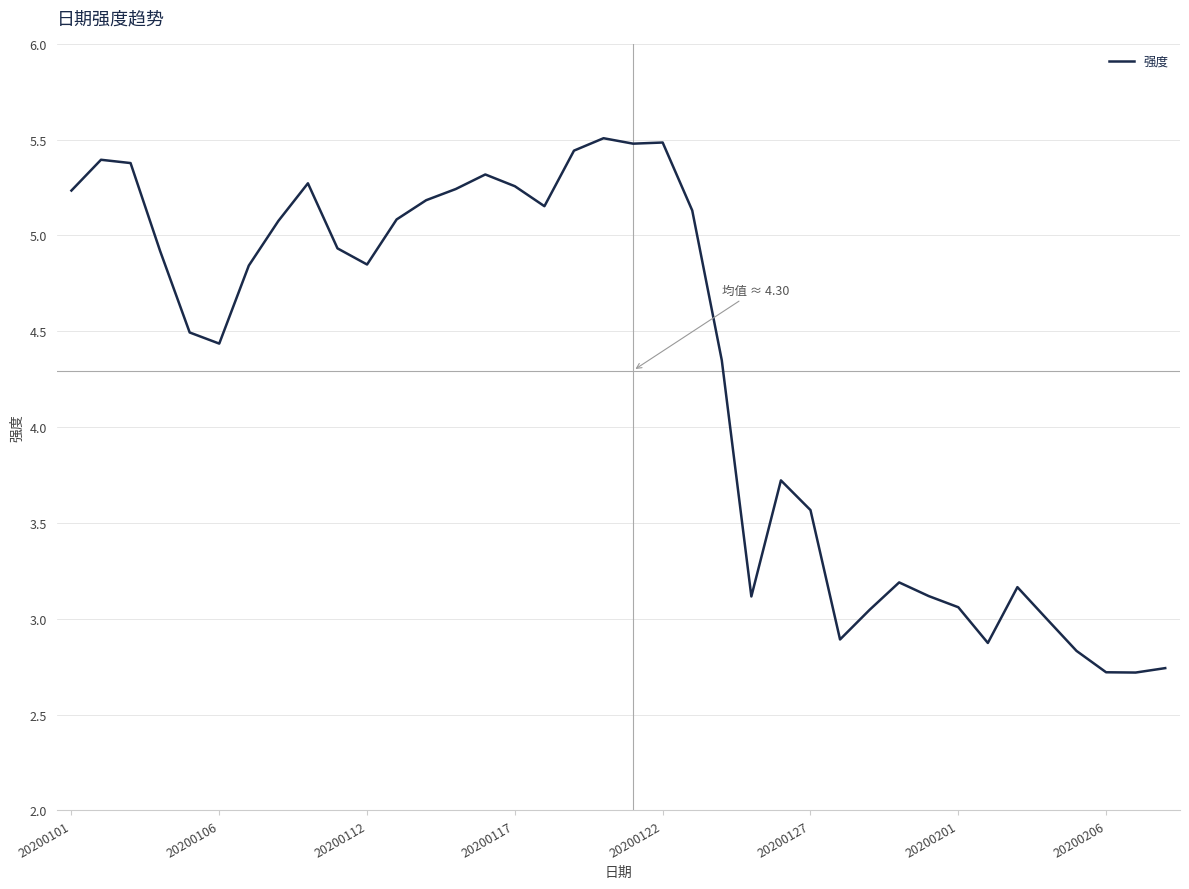

What is the difference between the maximum and minimum values?

2.8